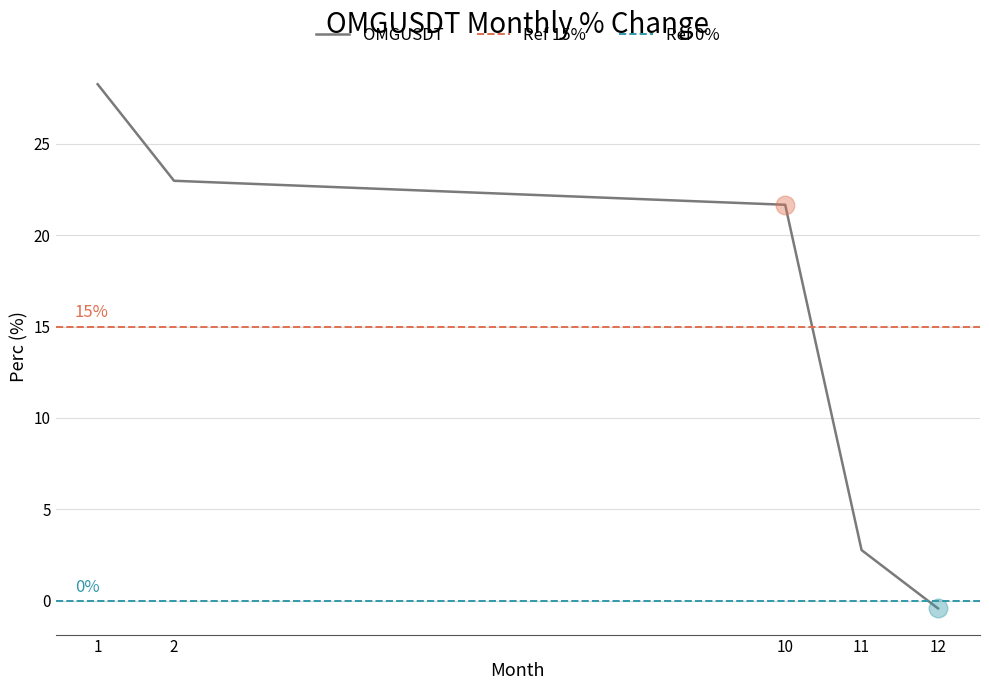

Which has a higher value, 2 or 11?

2